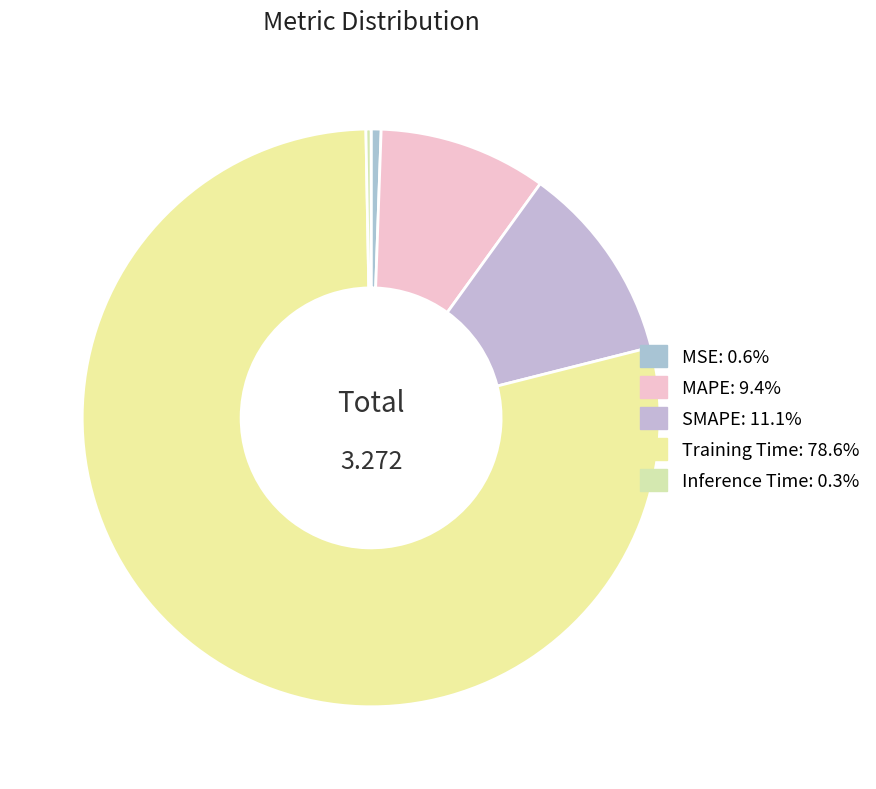

The Training Time slice represents 66% of the pie. True or false?

False